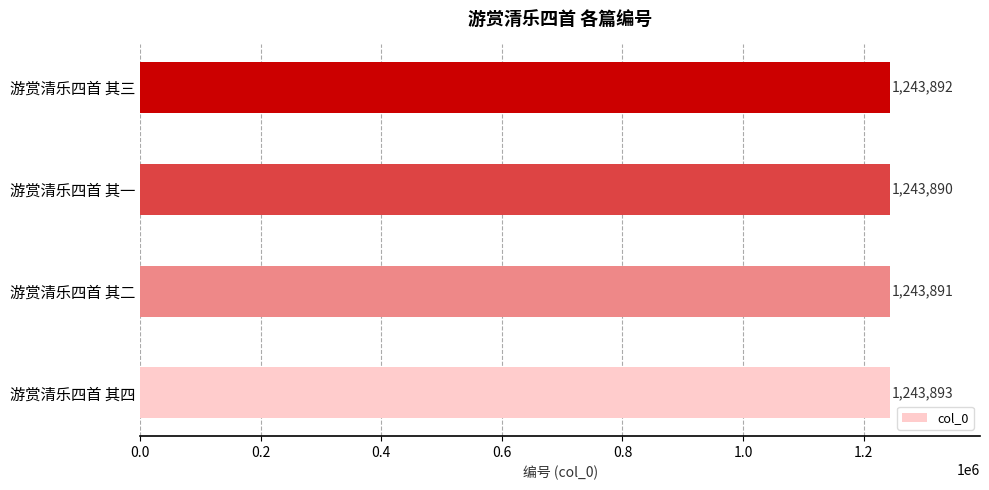

Rank the categories by value from lowest to highest.

游赏清乐四首 其一, 游赏清乐四首 其二, 游赏清乐四首 其三, 游赏清乐四首 其四